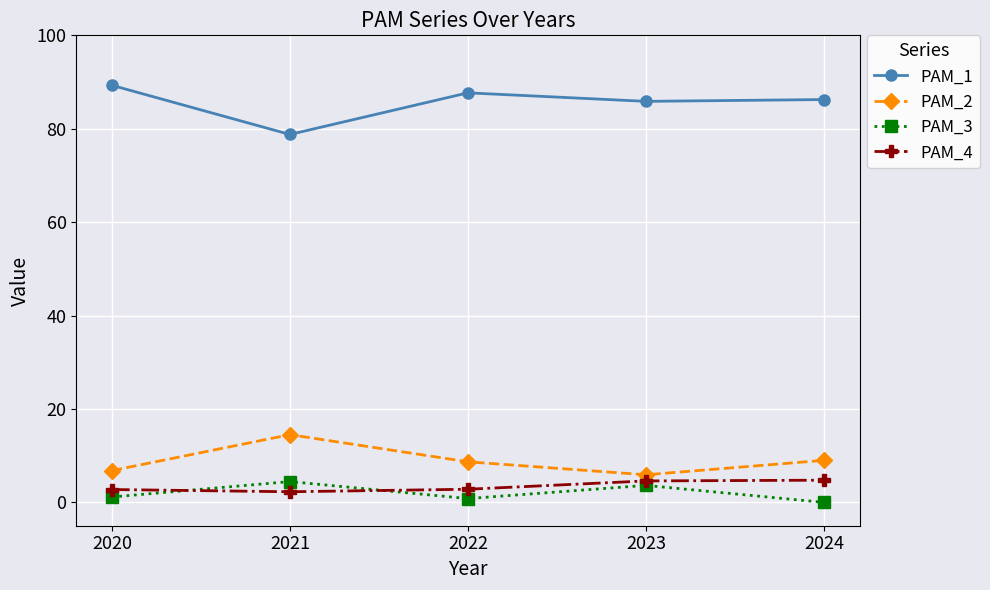

What is the spread (max minus min) of values at 2021?

76.5